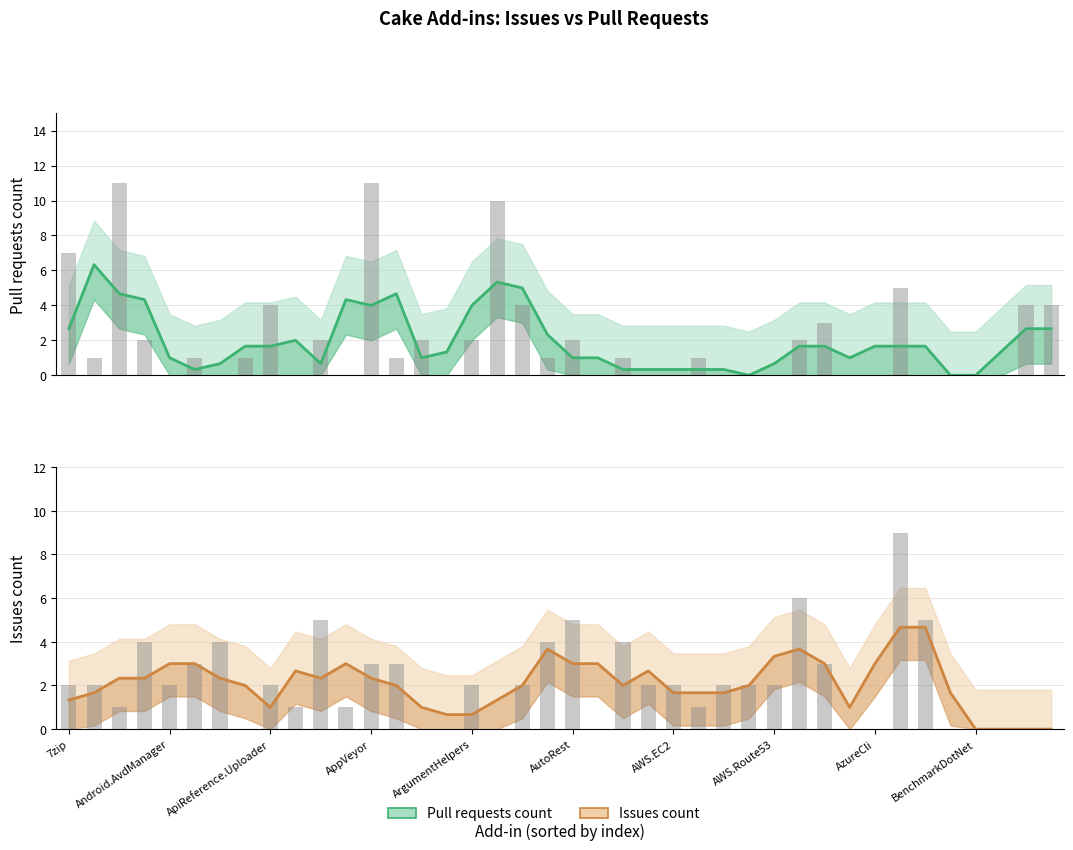

Reading right to left, extract all data points from this chart.

Pull requests count: 2.7	2.7	1.3	0.0	0.0	1.7	1.7	1.7	1.0	1.7	1.7	0.7	0.0	0.3	0.3	0.3	0.3	0.3	1.0	1.0	2.3	5.0	5.3	4.0	1.3	1.0	4.7	4.0	4.3	0.7	2.0	1.7	1.7	0.7	0.3	1.0	4.3	4.7	6.3	2.7
Issues count: 0.0	0.0	0.0	0.0	1.7	4.7	4.7	3.0	1.0	3.0	3.7	3.3	2.0	1.7	1.7	1.7	2.7	2.0	3.0	3.0	3.7	2.0	1.3	0.7	0.7	1.0	2.0	2.3	3.0	2.3	2.7	1.0	2.0	2.3	3.0	3.0	2.3	2.3	1.7	1.3